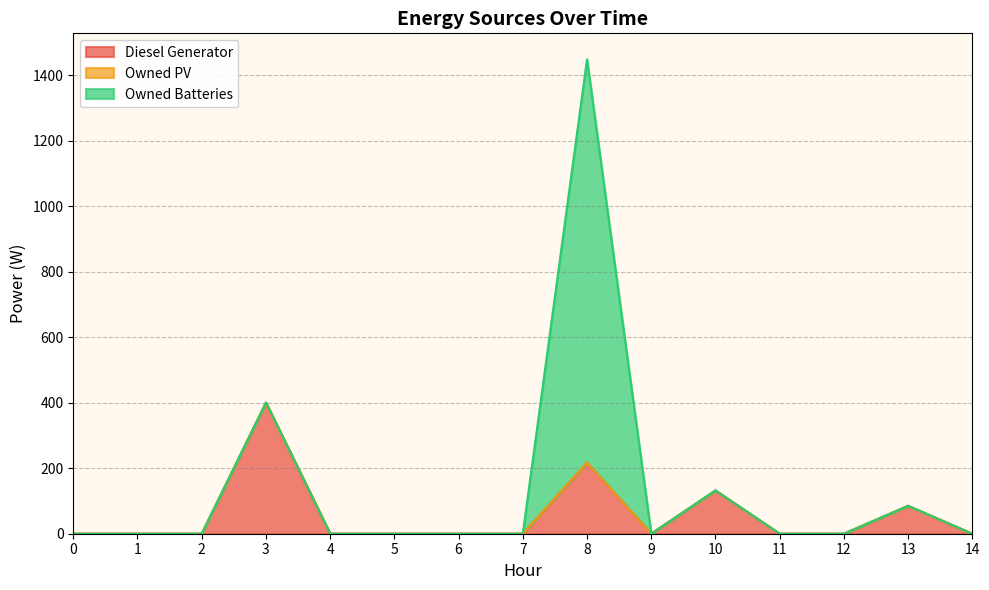

True or false: Owned PV and Owned Batteries intersect in this chart.

False